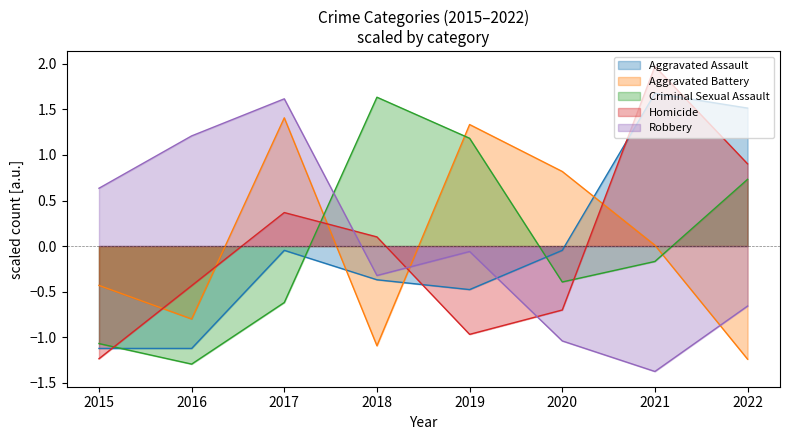

How many series are shown in this chart?

5